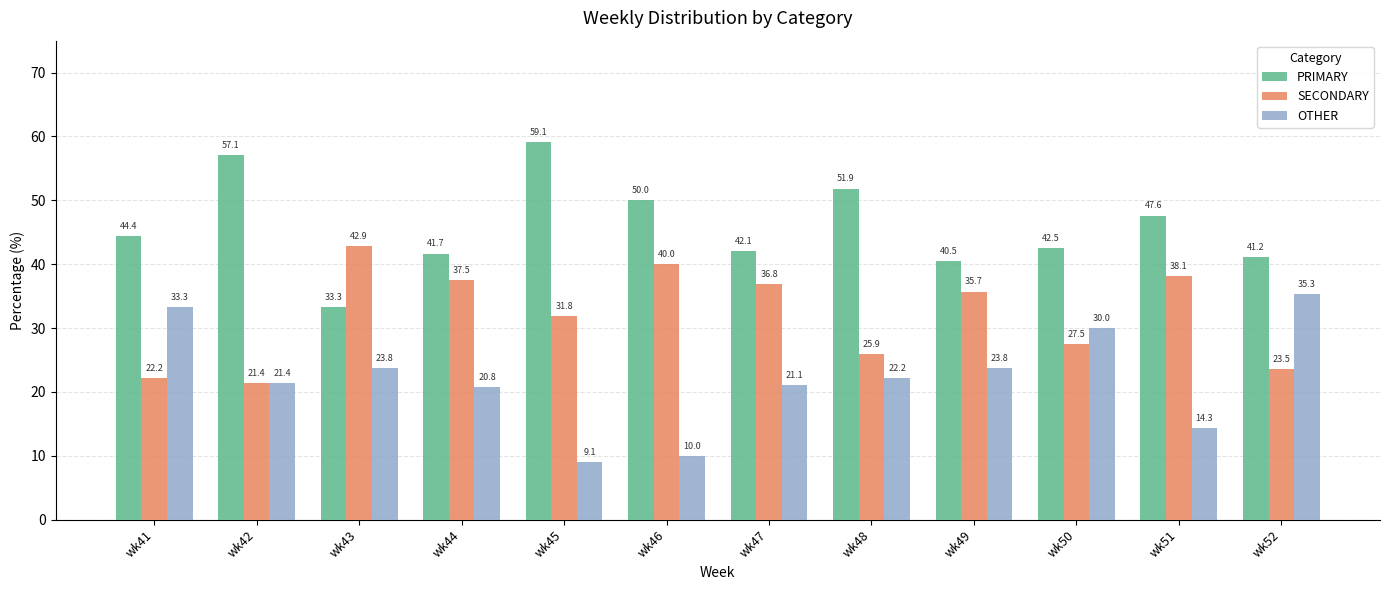

Reading right to left, list all the values displayed in this chart.

PRIMARY: wk52=41.2	wk51=47.6	wk50=42.5	wk49=40.5	wk48=51.9	wk47=42.1	wk46=50.0	wk45=59.1	wk44=41.7	wk43=33.3	wk42=57.1	wk41=44.4
SECONDARY: wk52=23.5	wk51=38.1	wk50=27.5	wk49=35.7	wk48=25.9	wk47=36.8	wk46=40.0	wk45=31.8	wk44=37.5	wk43=42.9	wk42=21.4	wk41=22.2
OTHER: wk52=35.3	wk51=14.3	wk50=30.0	wk49=23.8	wk48=22.2	wk47=21.1	wk46=10.0	wk45=9.1	wk44=20.8	wk43=23.8	wk42=21.4	wk41=33.3